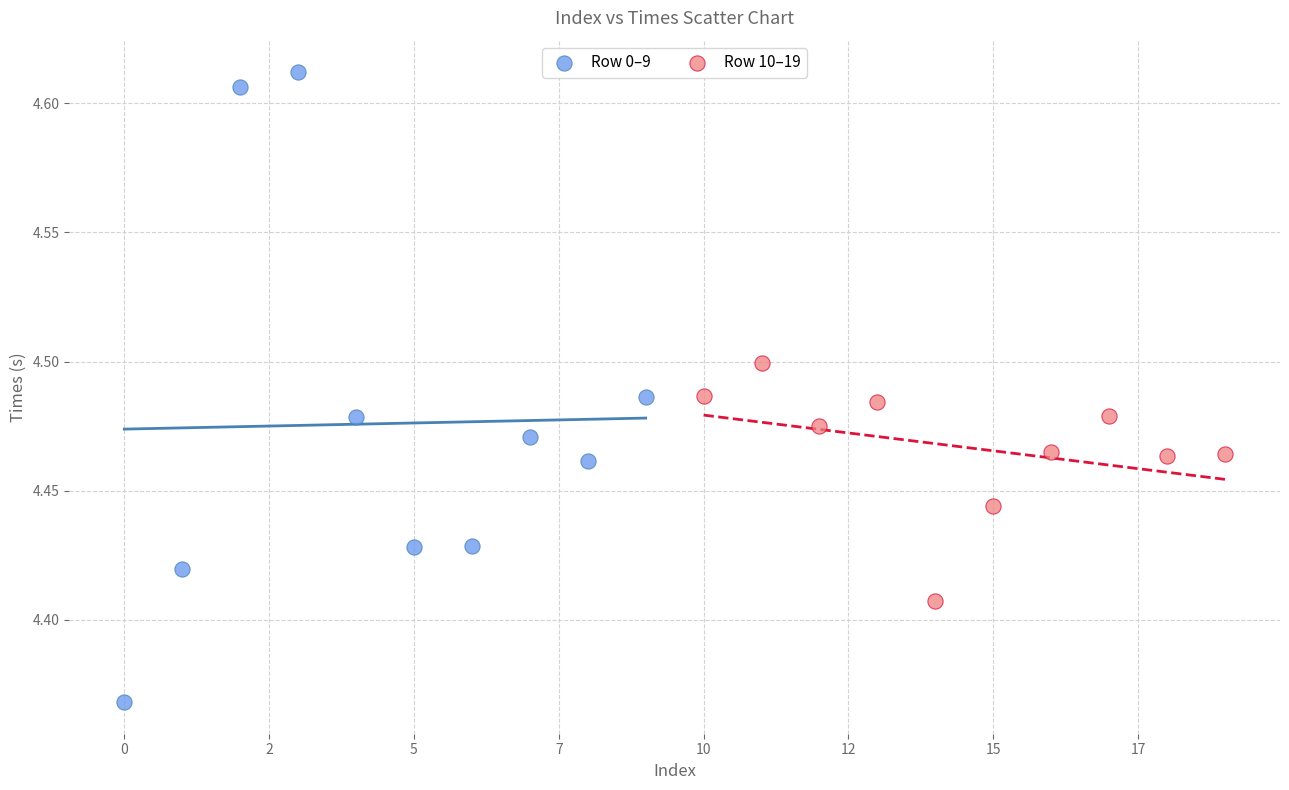

Which series contains the lowest Y value?

Row 0–9